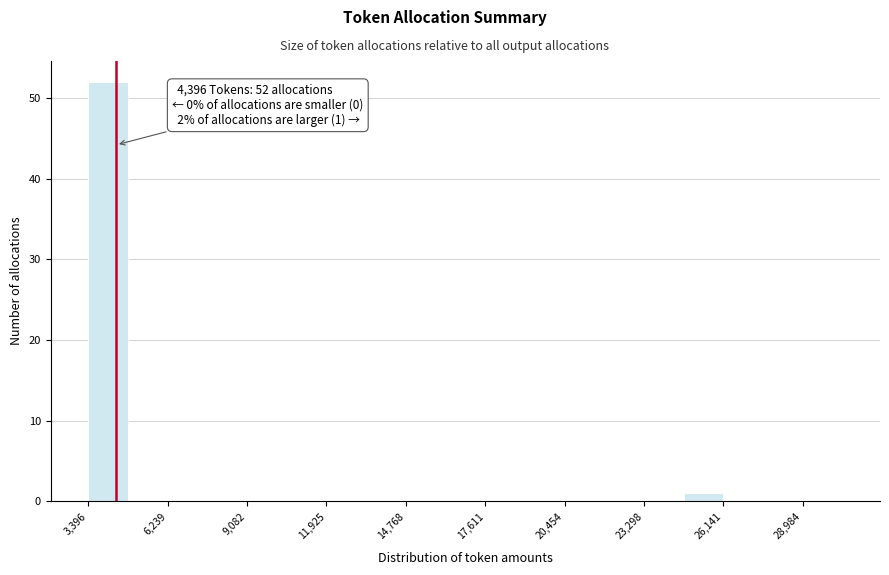

Around what value on the x-axis is the tallest bar? Give the approximate position of its centre, as read against the axis.

4000